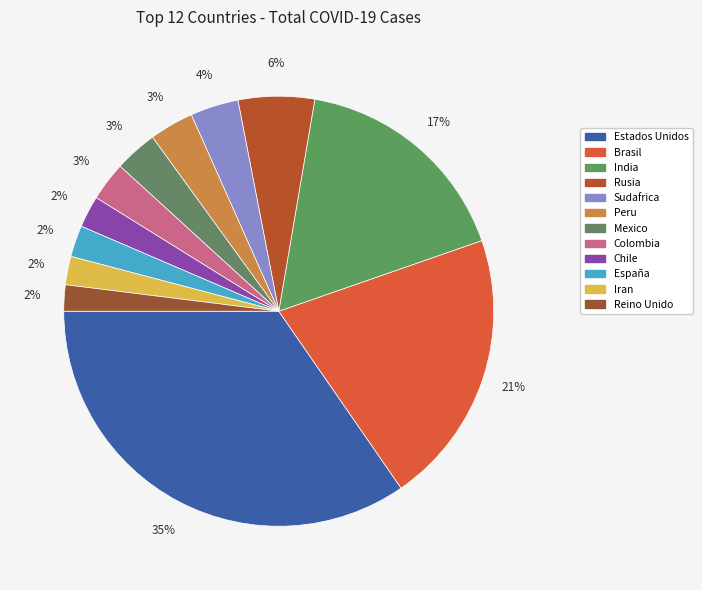

How many segments does this pie chart have?

12